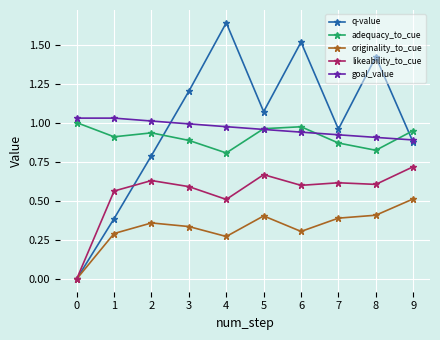

Which category has the highest value across all series?

4